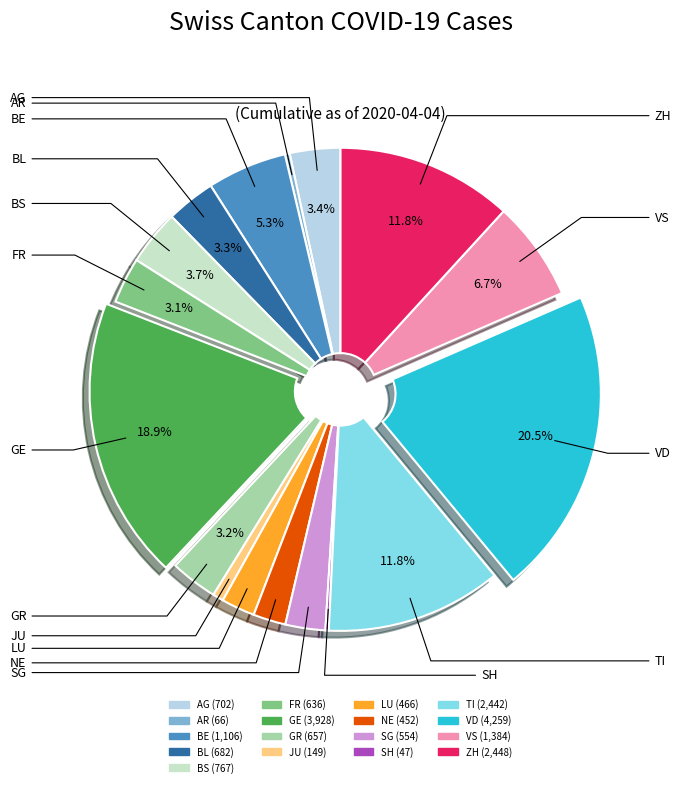

What is the ratio of the value at BS to the value at BE?

0.7